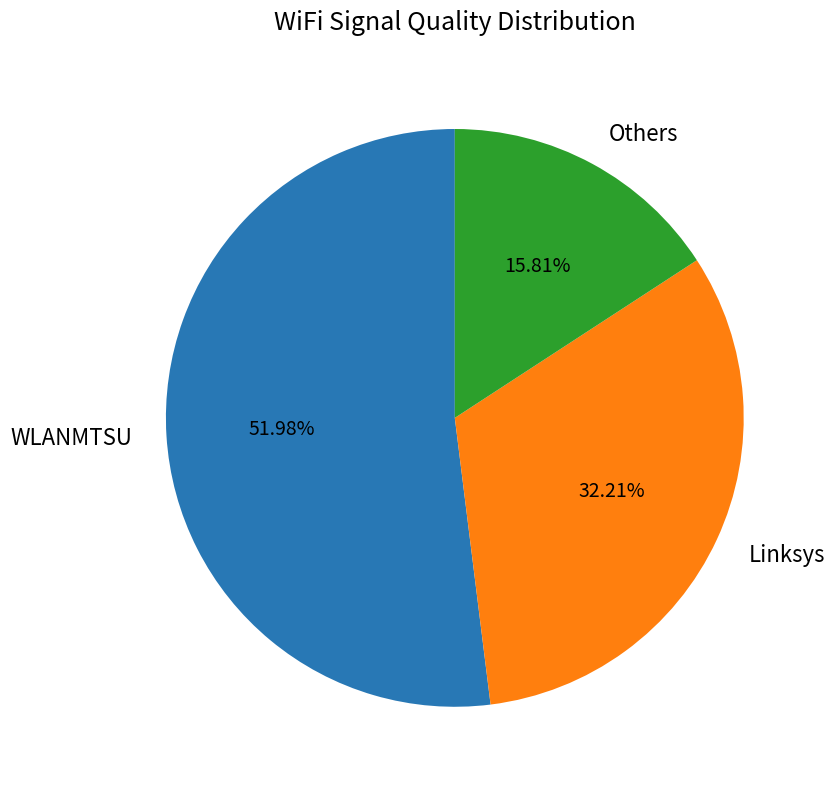

Does any single category account for the majority?

Yes